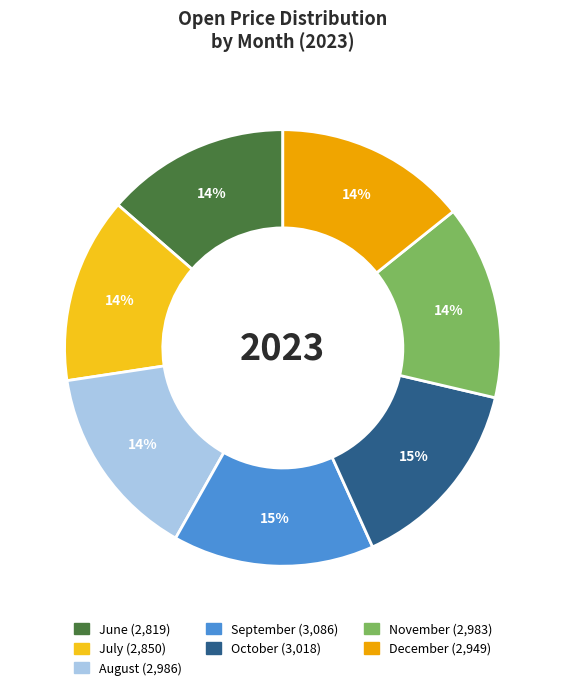

To the nearest percent, what is the average slice percentage?

14%